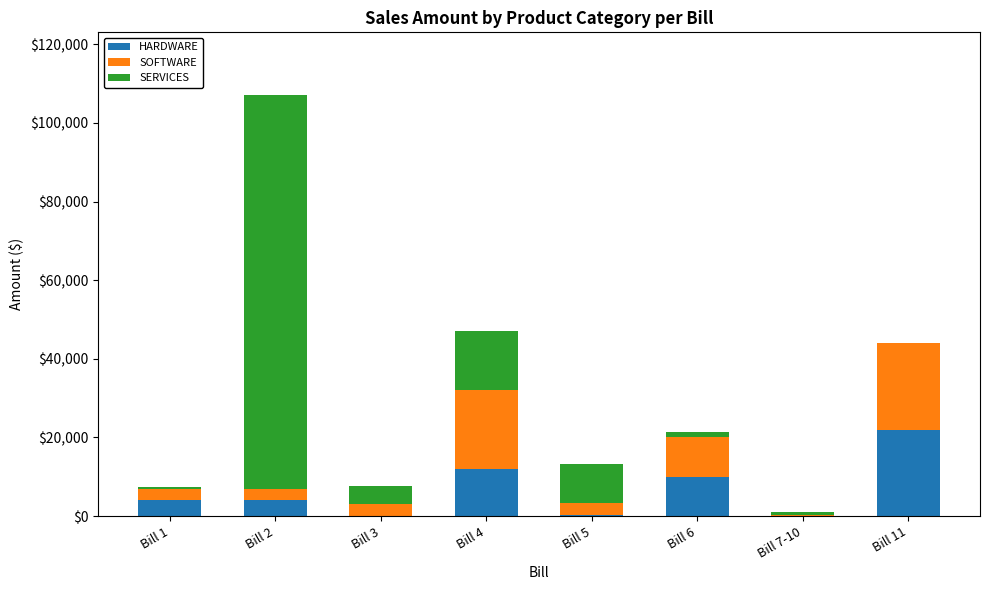

At which category is the sum across all series the highest?

Bill 2